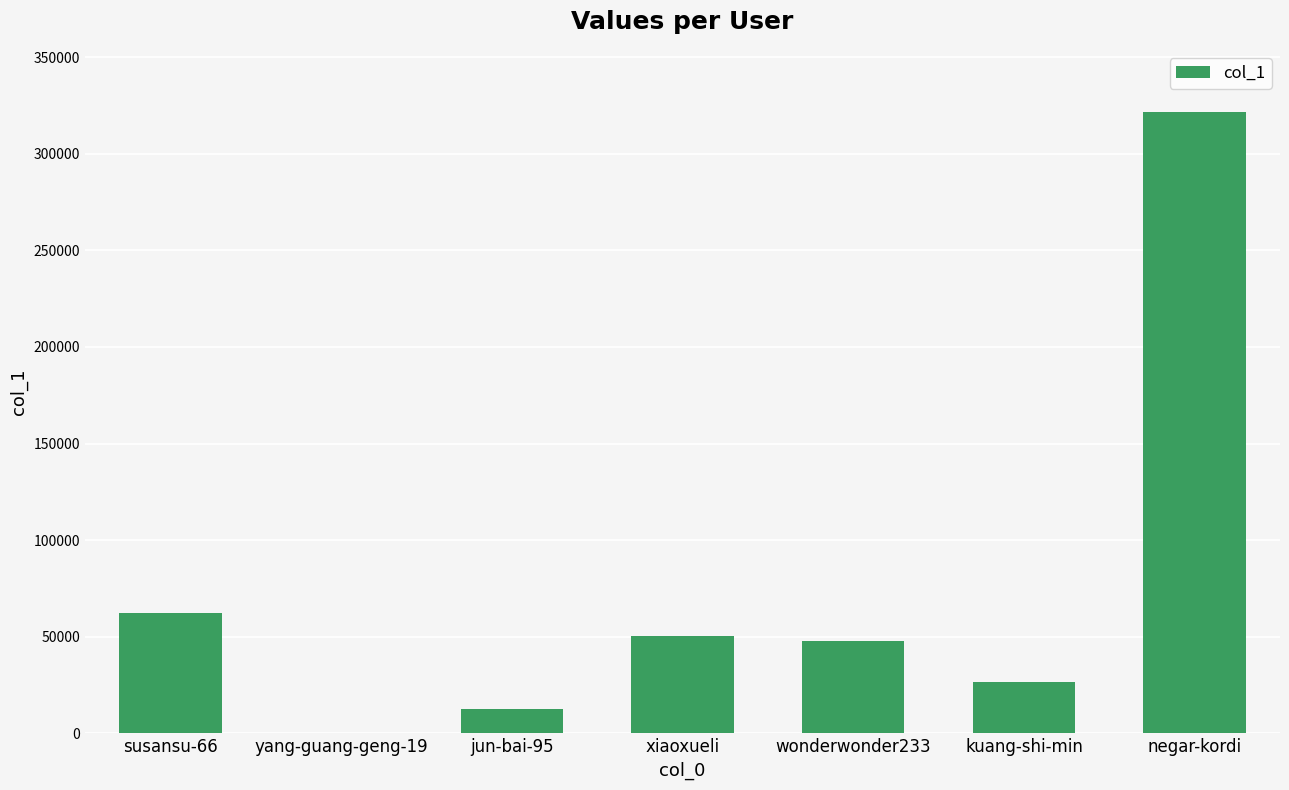

What is the sum of all values?

521406